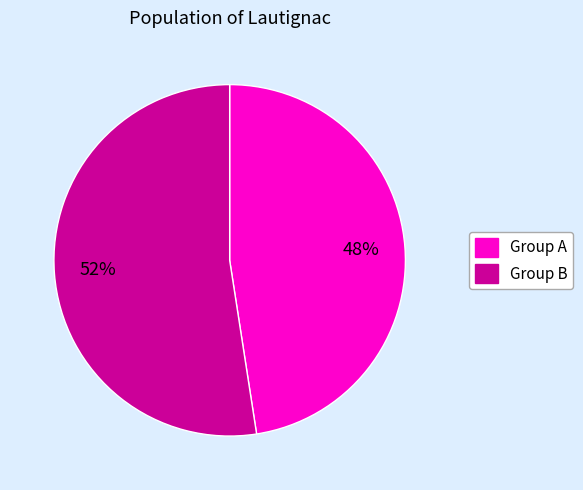

Combined, do Group B and Group A account for over 50%?

Yes